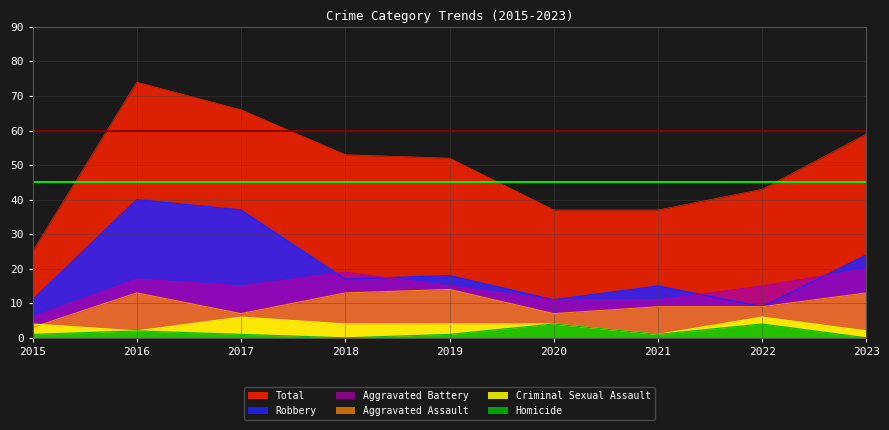

What is the sum of the Aggravated Assault values at 2021 and 2016?

22